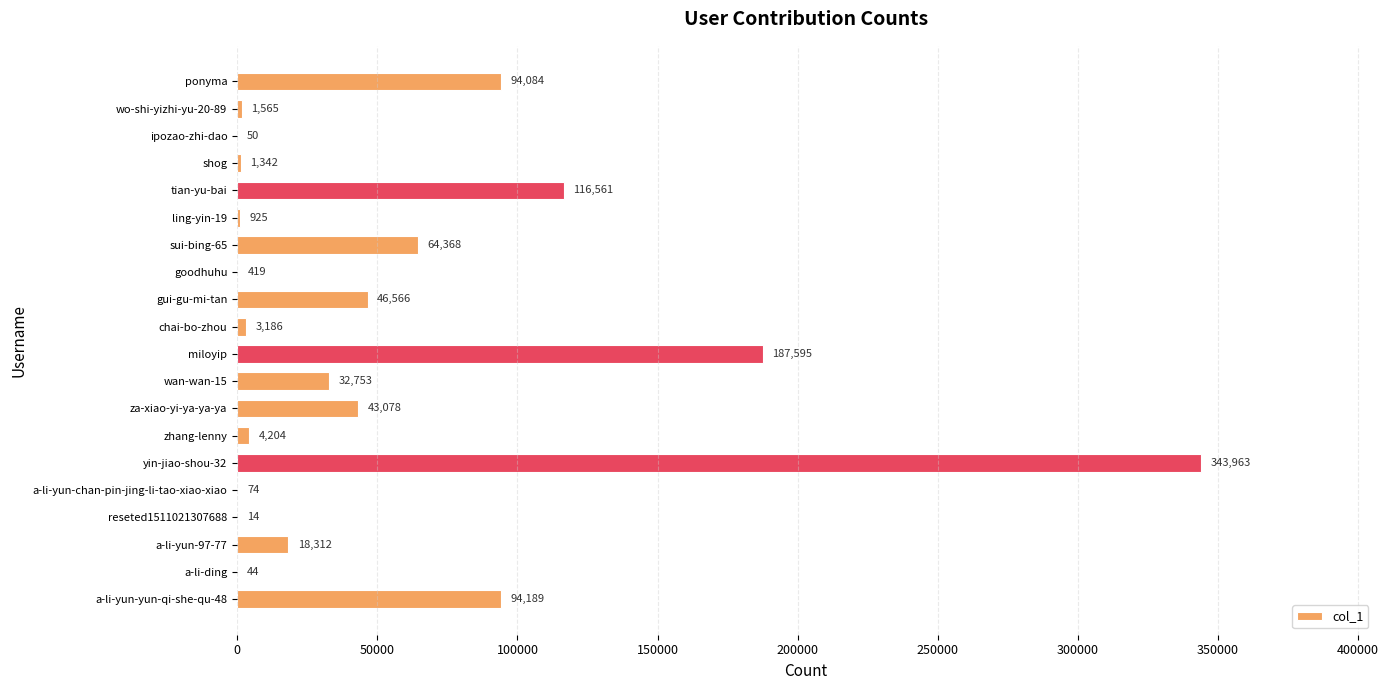

What is the sum of all values?

1053292